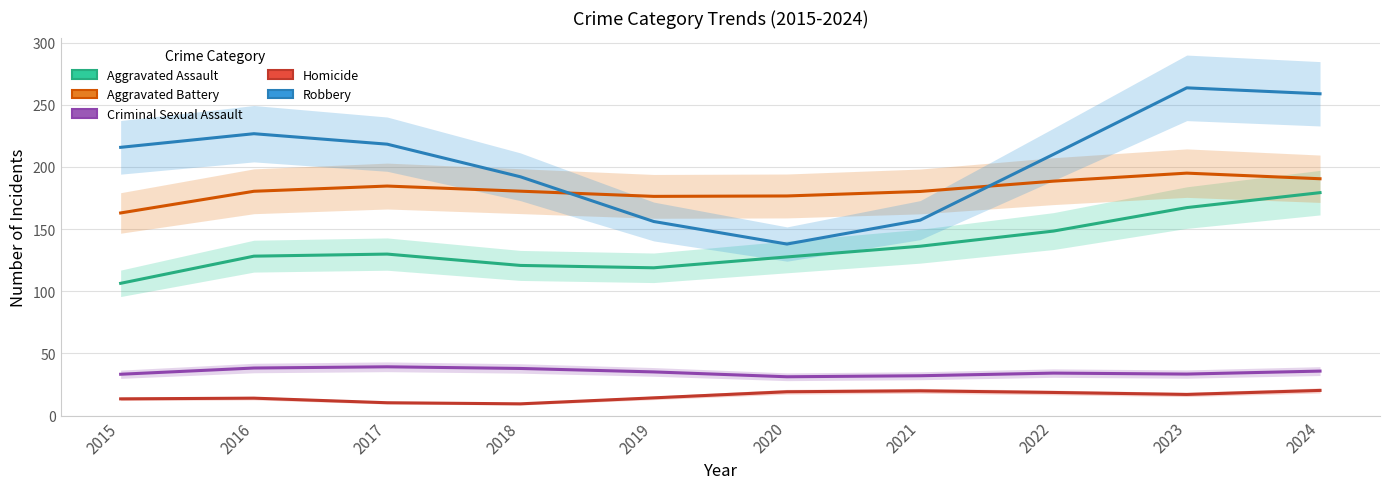

Is this an area chart (filled region under the line)?

No